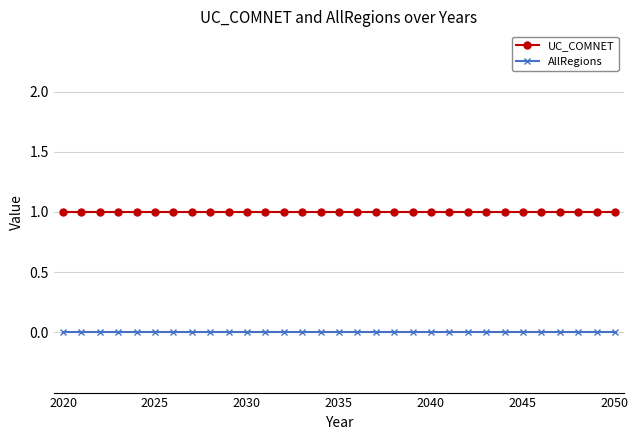

Which series has the largest total across all categories?

UC_COMNET